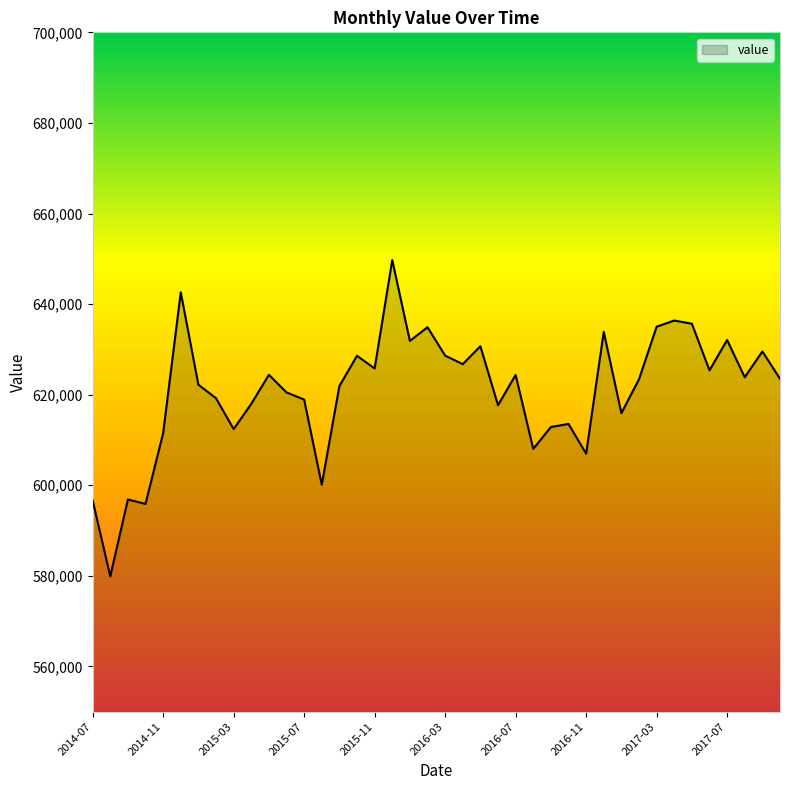

What is the difference between the maximum and minimum values?

69822